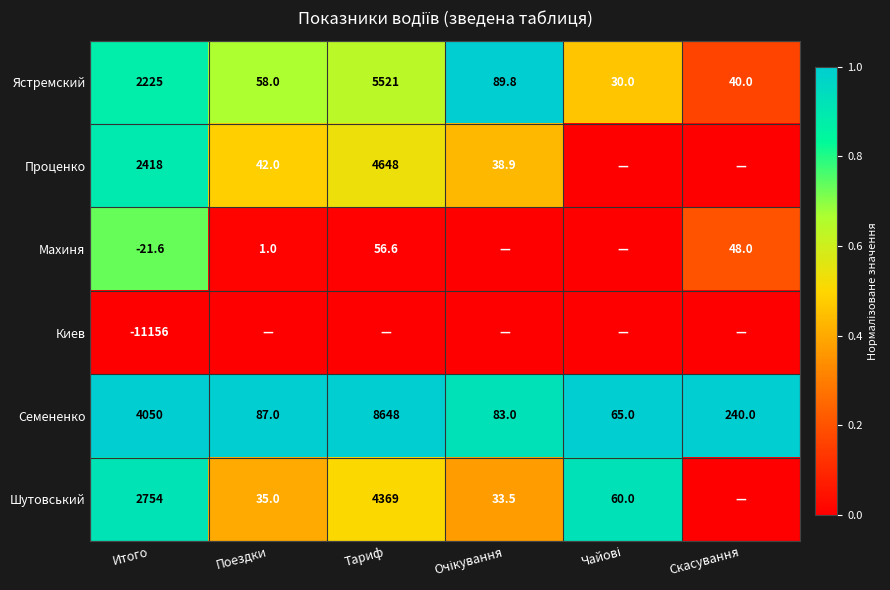

Which has a higher value, Тариф or Скасування?

Тариф